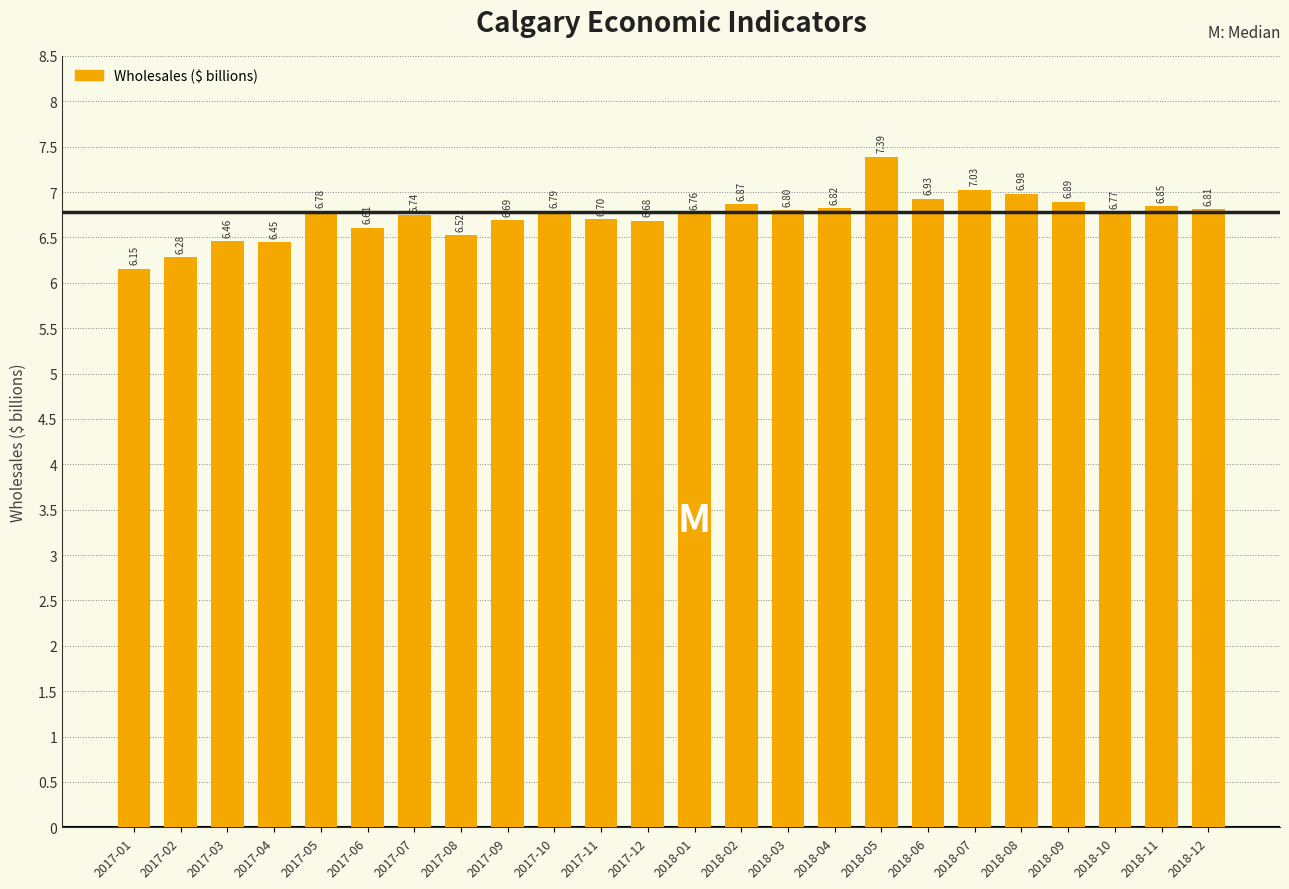

What is the value of the 16th bar from the left?

6.8